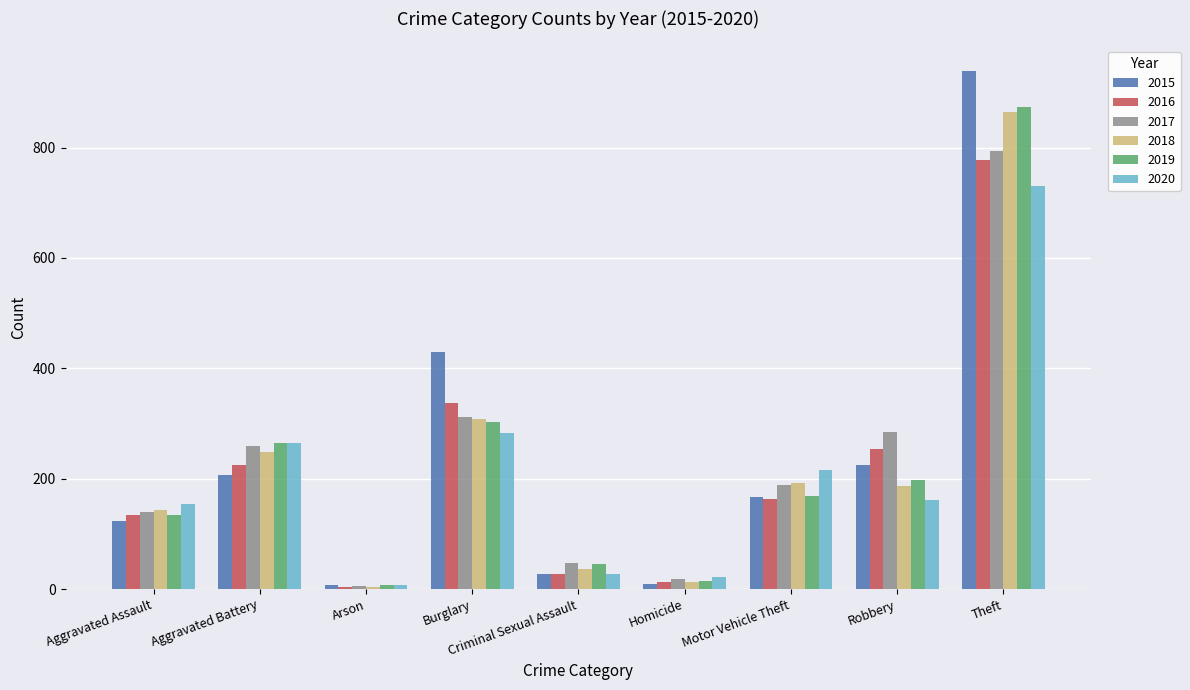

Are the bars horizontal?

No